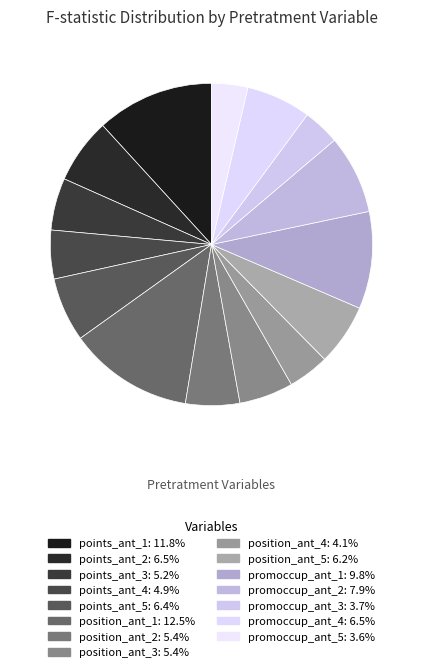

How many segments does this pie chart have?

15